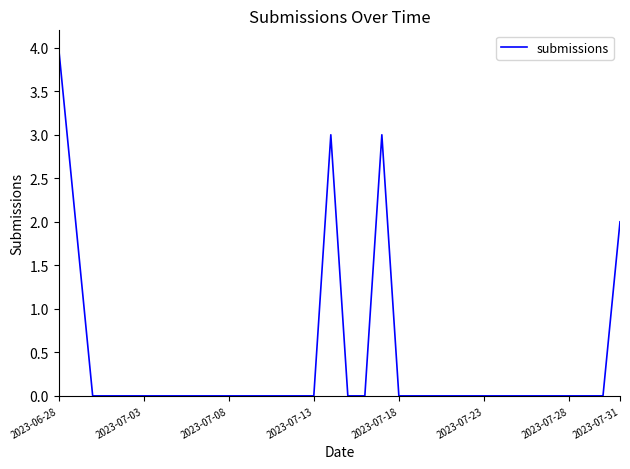

What is the maximum value shown in the chart?

4